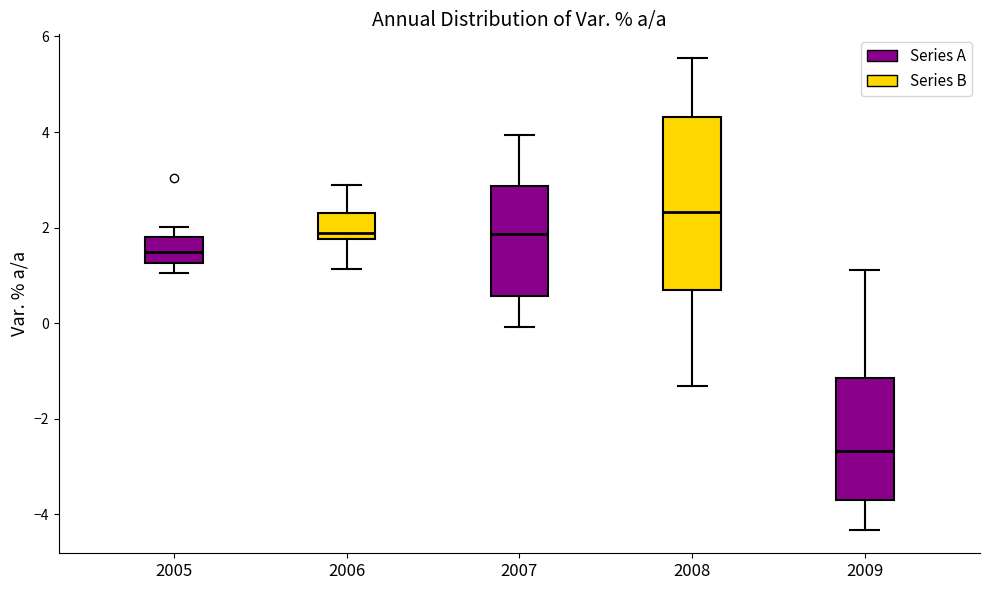

Which box's median line is the lowest?

2009